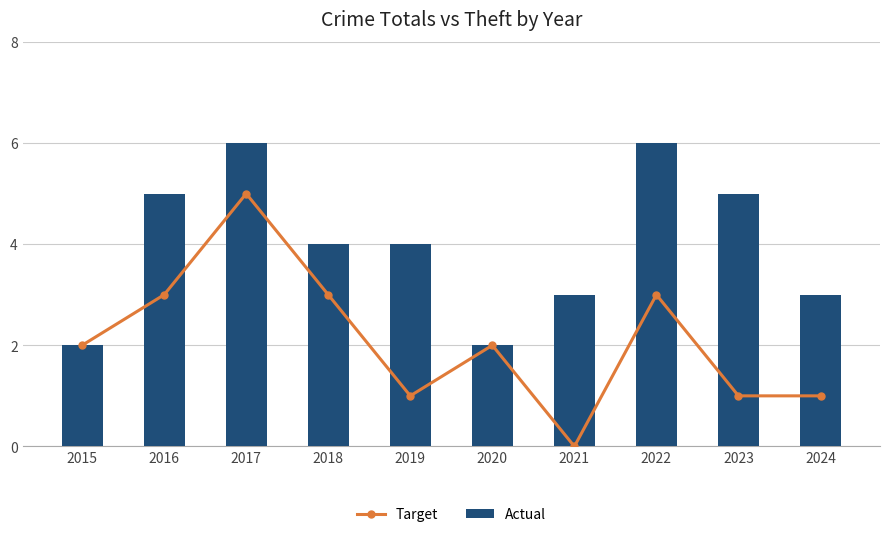

How many positive values does the Target series have?

9